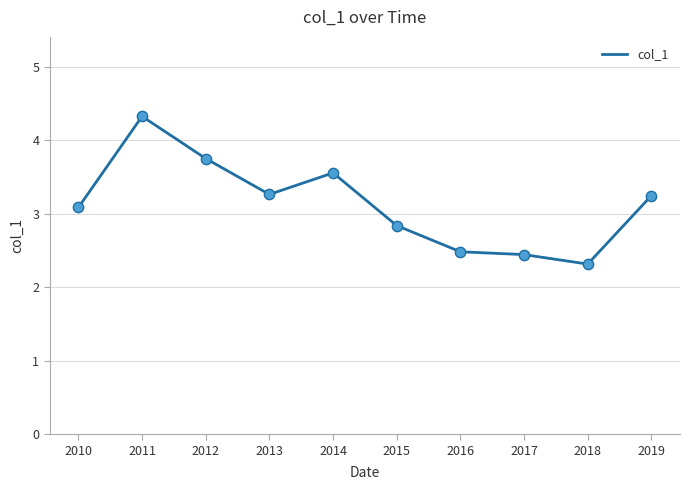

What is the change in value from 2013 to 2016?

-0.8